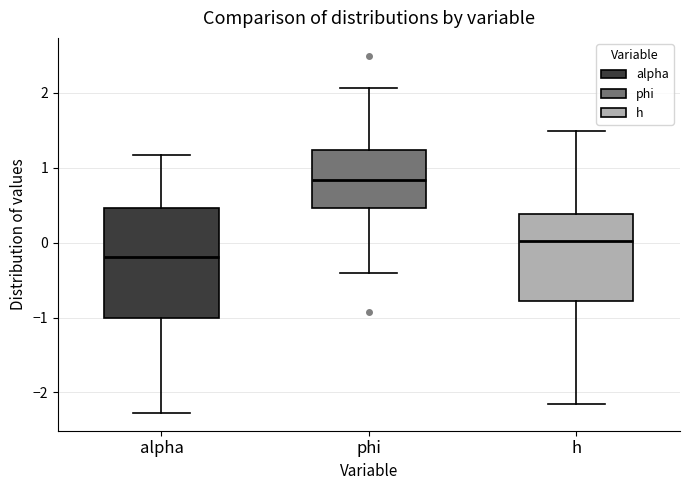

Which box has the lowest median line?

alpha